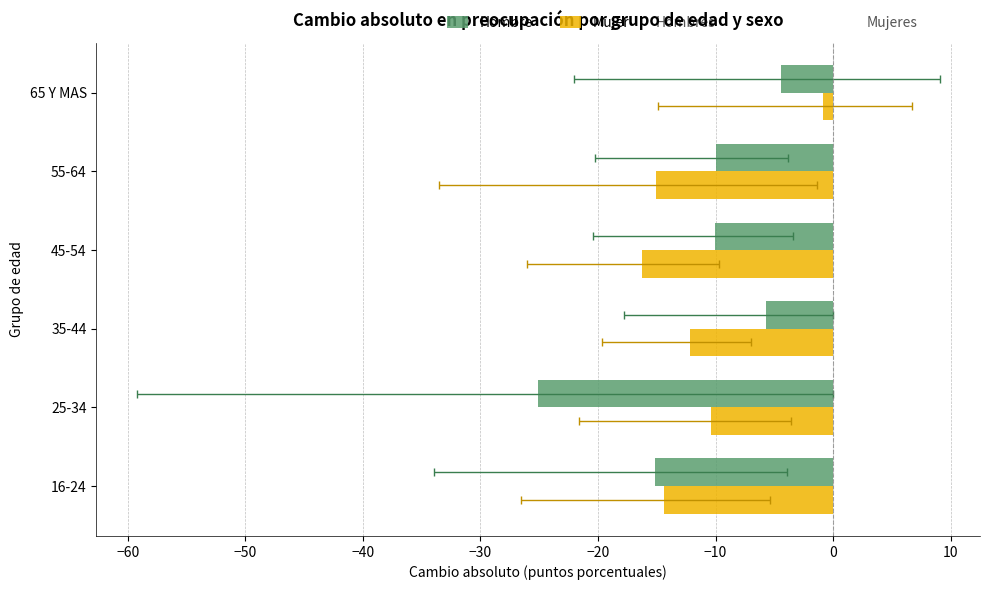

What is the average value of the Mujer series?

-11.5